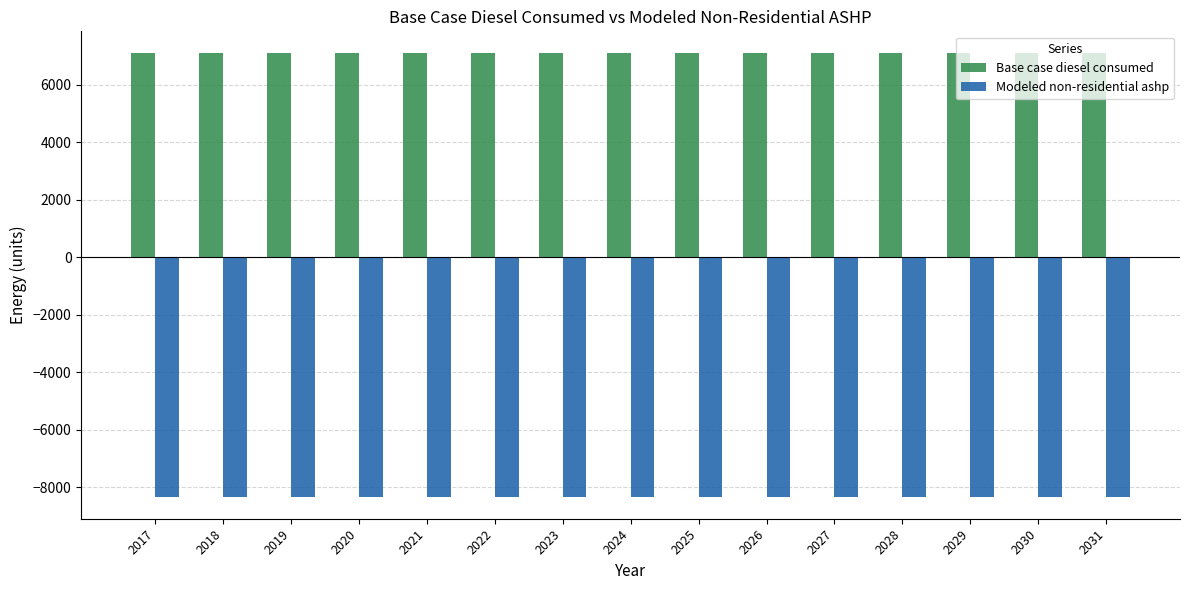

List the series in order of their overall mean, lowest first.

Modeled non-residential ashp, Base case diesel consumed